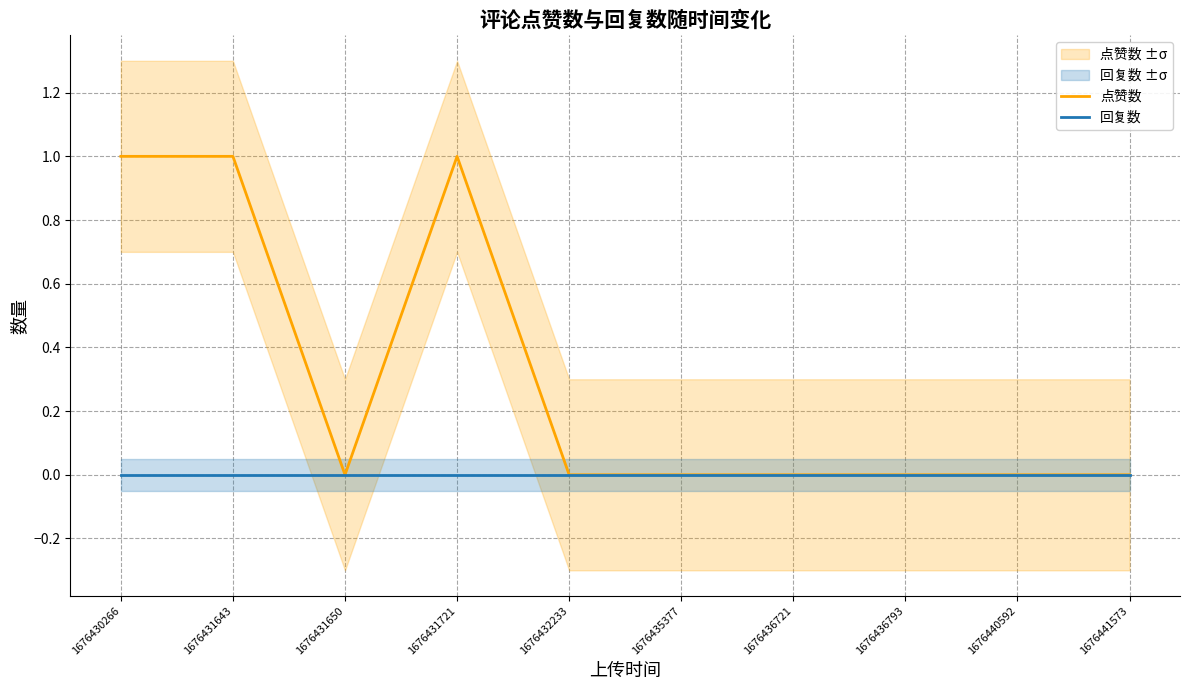

What is the difference between the maximum and second lowest values in the 点赞数 series?

1